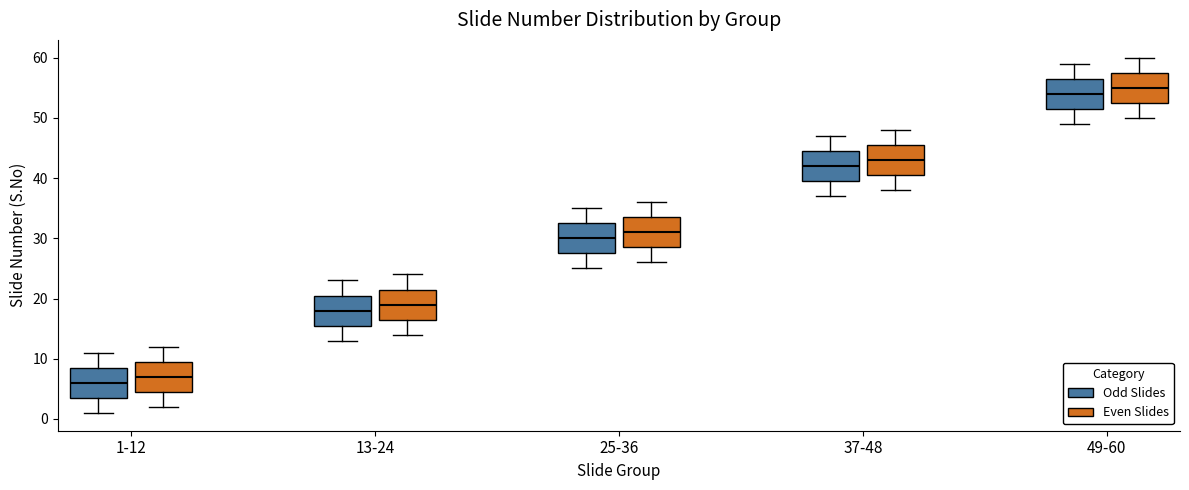

Reading left to right, read every box against the y-axis: the position of its median line, the range the box covers, and the ends of its whiskers. The values are not printed on the chart, so give them approximately, as read against the axis.

1-12 (Odd Slides): median 6, box 4 to 9, whiskers 1 to 11
1-12 (Even Slides): median 7, box 5 to 10, whiskers 2 to 12
13-24 (Odd Slides): median 18, box 16 to 21, whiskers 13 to 23
13-24 (Even Slides): median 19, box 17 to 22, whiskers 14 to 24
25-36 (Odd Slides): median 30, box 28 to 33, whiskers 25 to 35
25-36 (Even Slides): median 31, box 29 to 34, whiskers 26 to 36
37-48 (Odd Slides): median 42, box 40 to 45, whiskers 37 to 47
37-48 (Even Slides): median 43, box 41 to 46, whiskers 38 to 48
49-60 (Odd Slides): median 54, box 52 to 57, whiskers 49 to 59
49-60 (Even Slides): median 55, box 53 to 58, whiskers 50 to 60